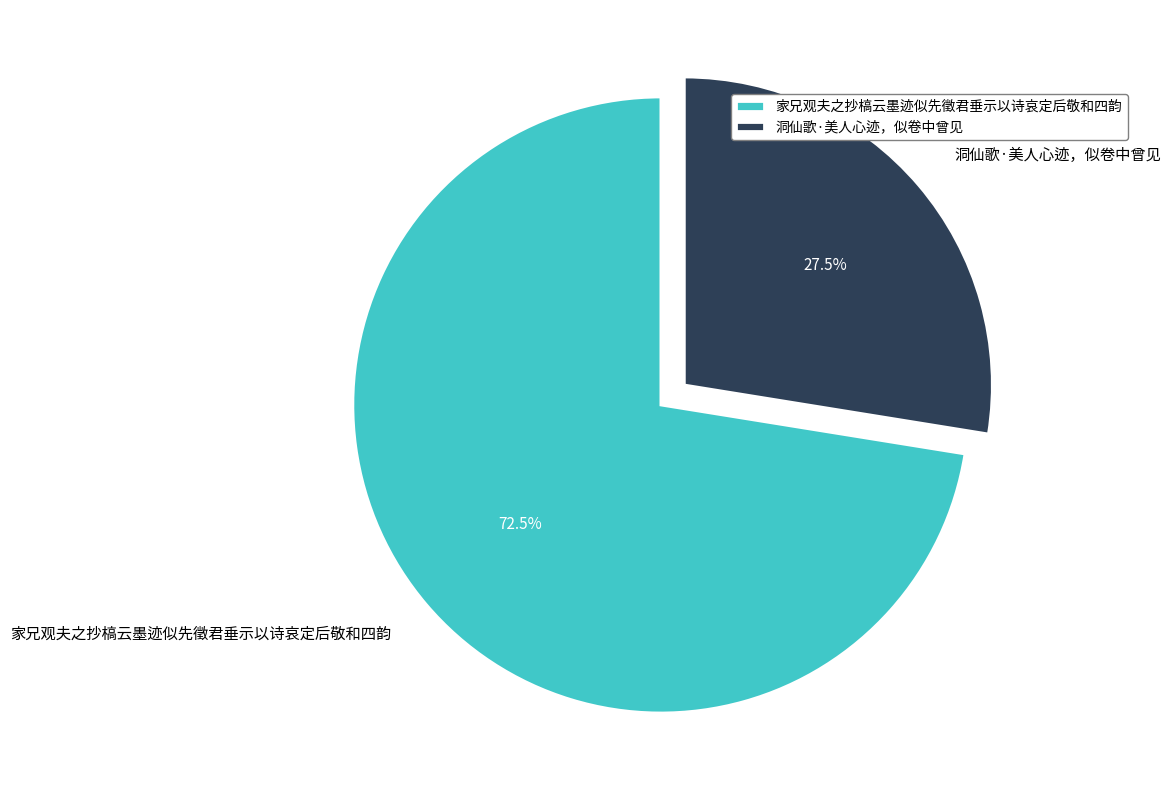

What is the total percentage of 洞仙歌·美人心迹，似卷中曾见 and 家兄观夫之抄槁云墨迹似先徵君垂示以诗哀定后敬和四韵?

100.0%